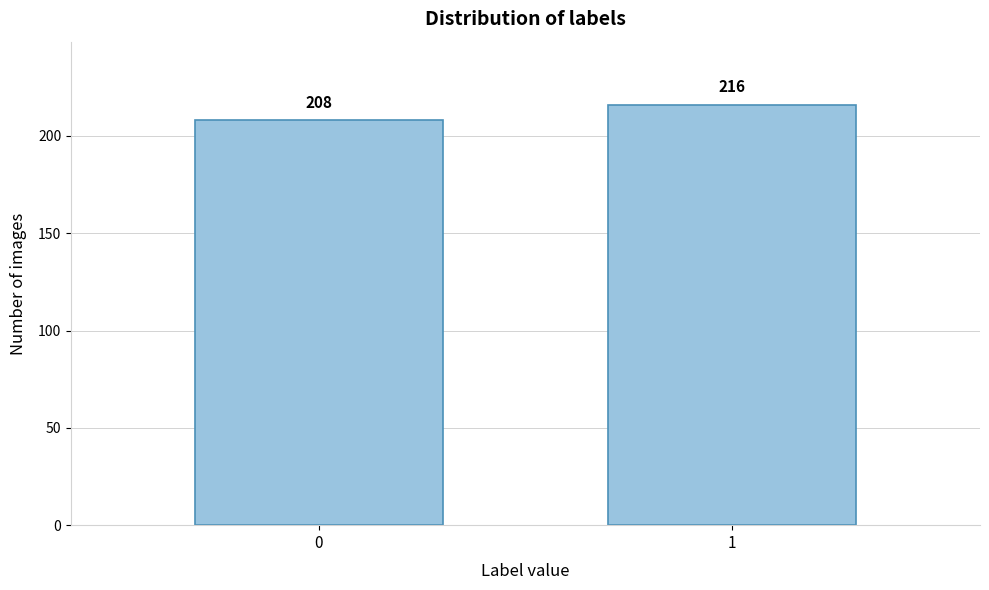

Reading left to right, what are all the values shown in this chart?

0=208	1=216